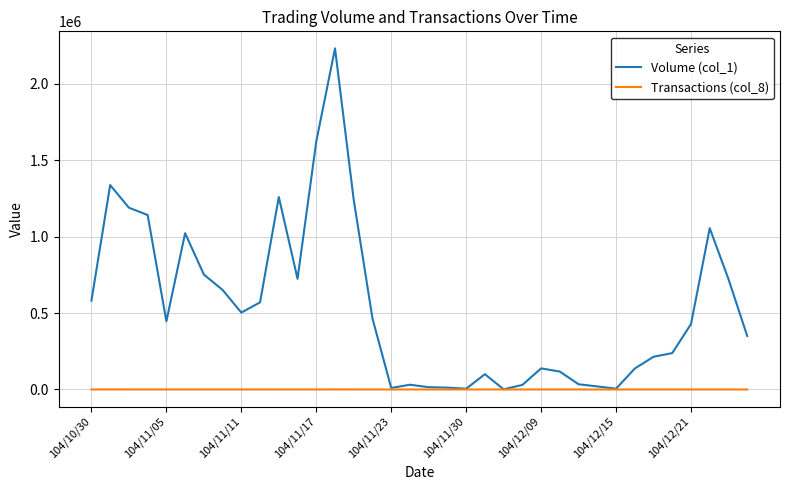

What is the greatest value displayed?

2231000